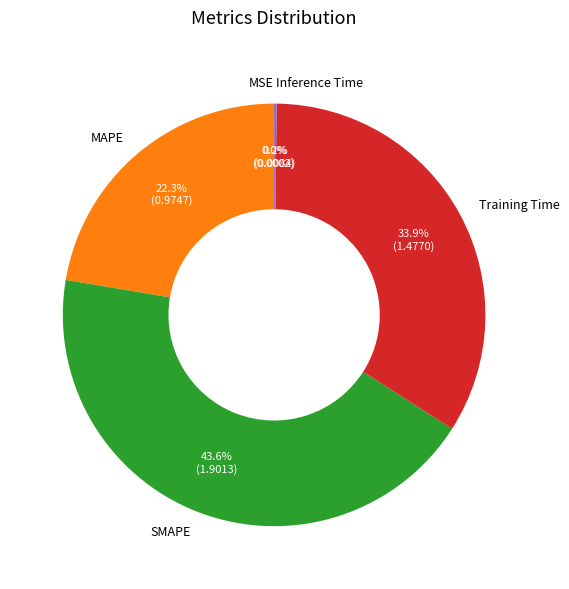

What is the ratio of the value at SMAPE to the value at Training Time?

1.3